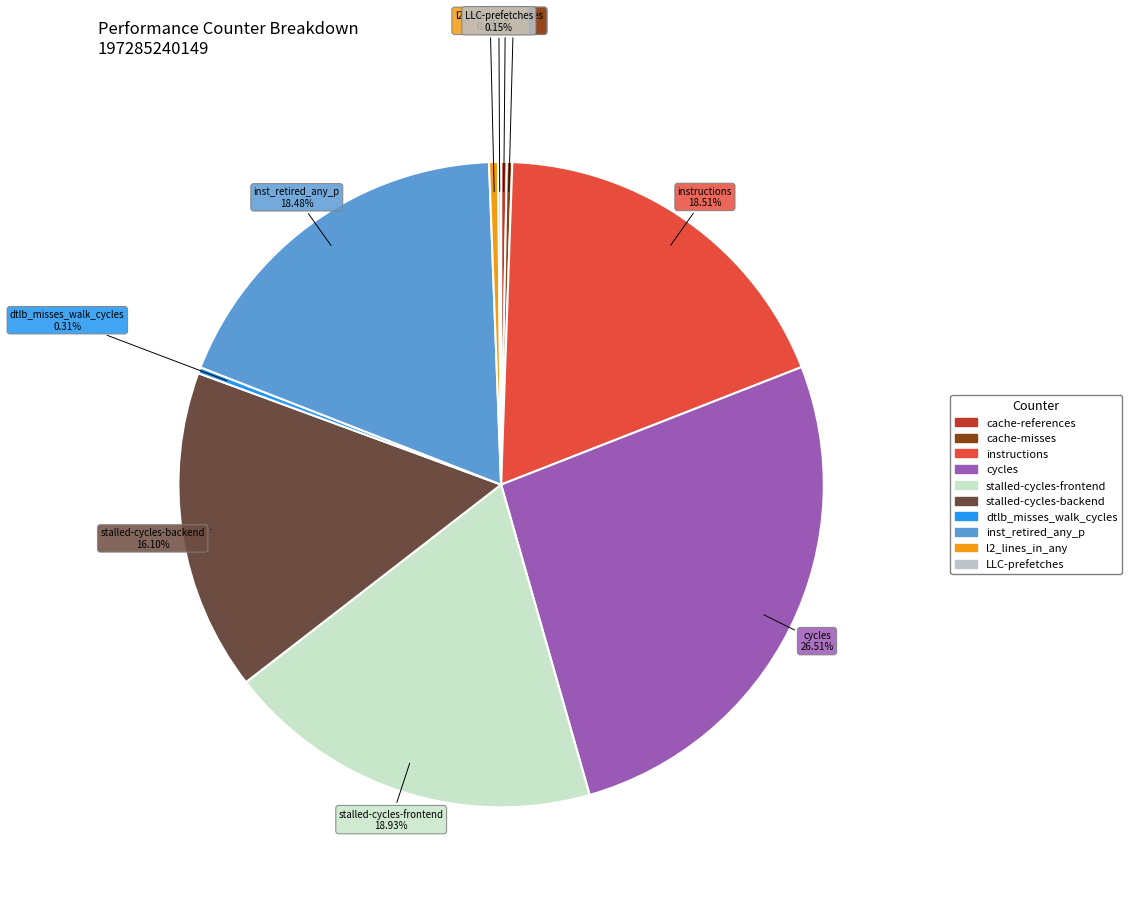

To the nearest percent, what portion does instructions represent?

19%